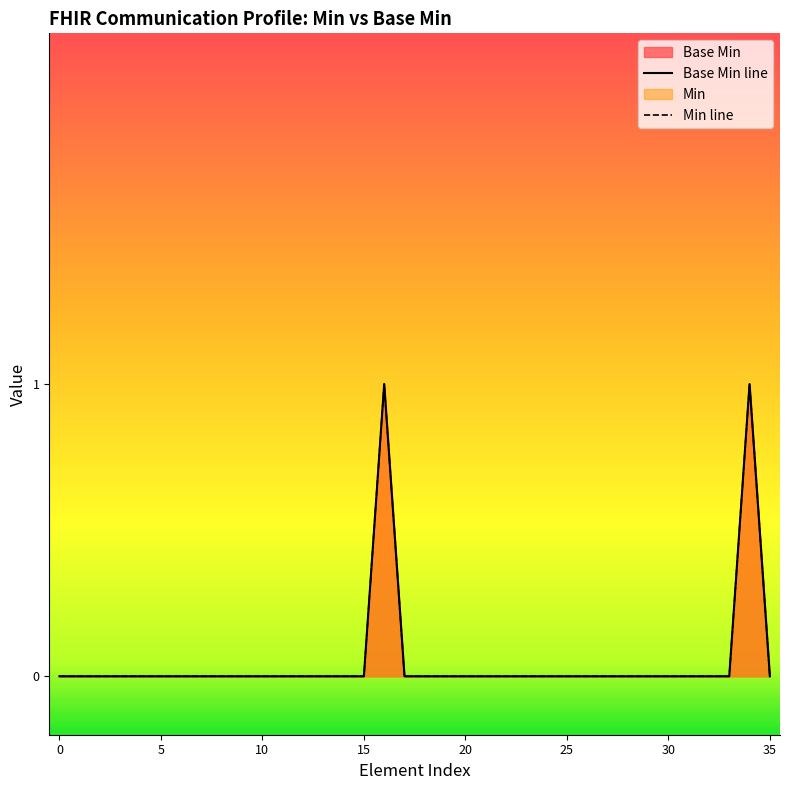

How many interior local peaks (higher than both neighbors) does the data have?

2